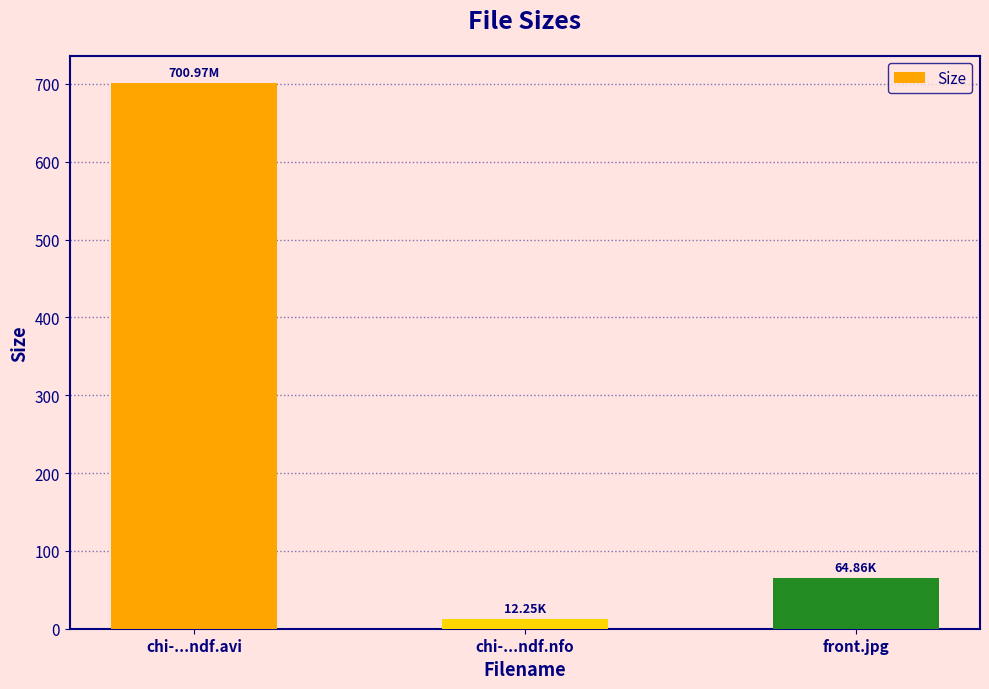

List the labels in order of value, largest first.

chi-...ndf.avi, front.jpg, chi-...ndf.nfo